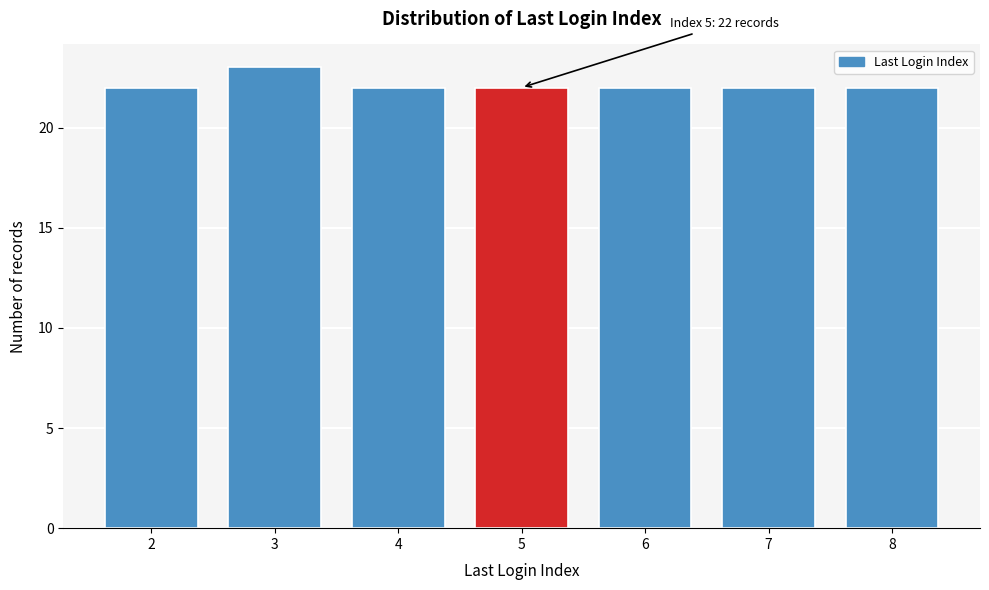

Reading left to right, what are all the values shown in this chart?

2=22	3=23	4=22	5=22	6=22	7=22	8=22